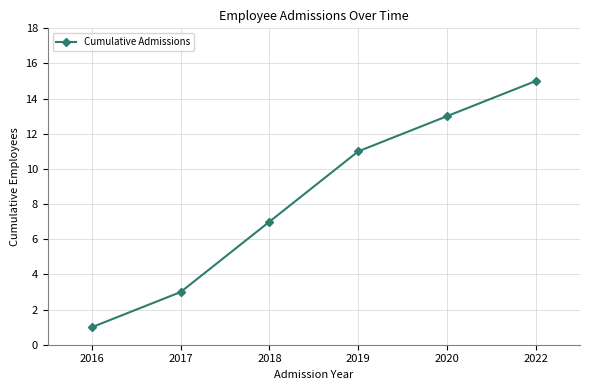

At which label is the value closest to 8?

2018